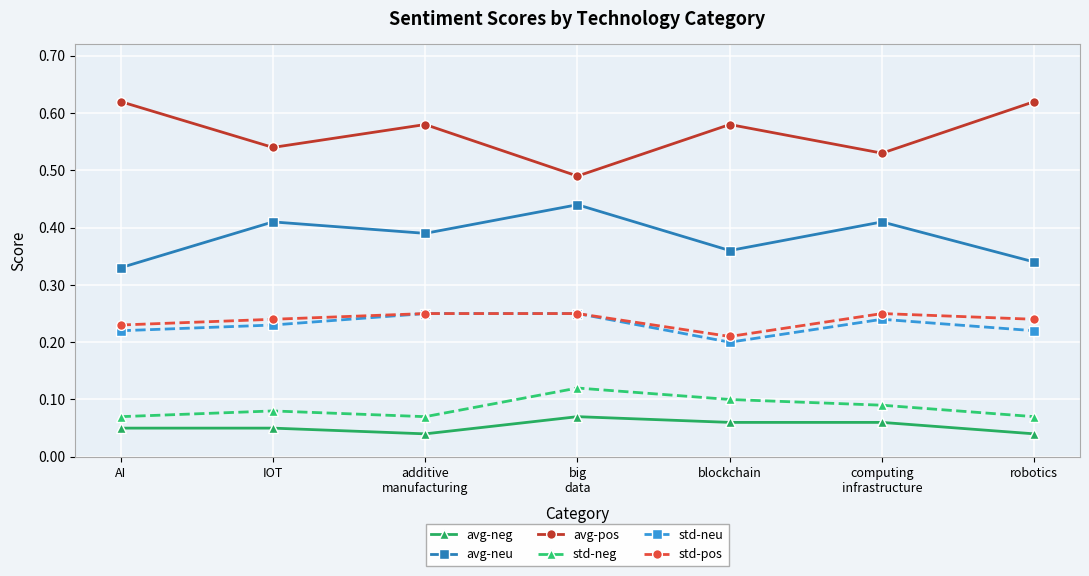

True or false: avg-neu has more than 1 points higher than both neighbors.

True